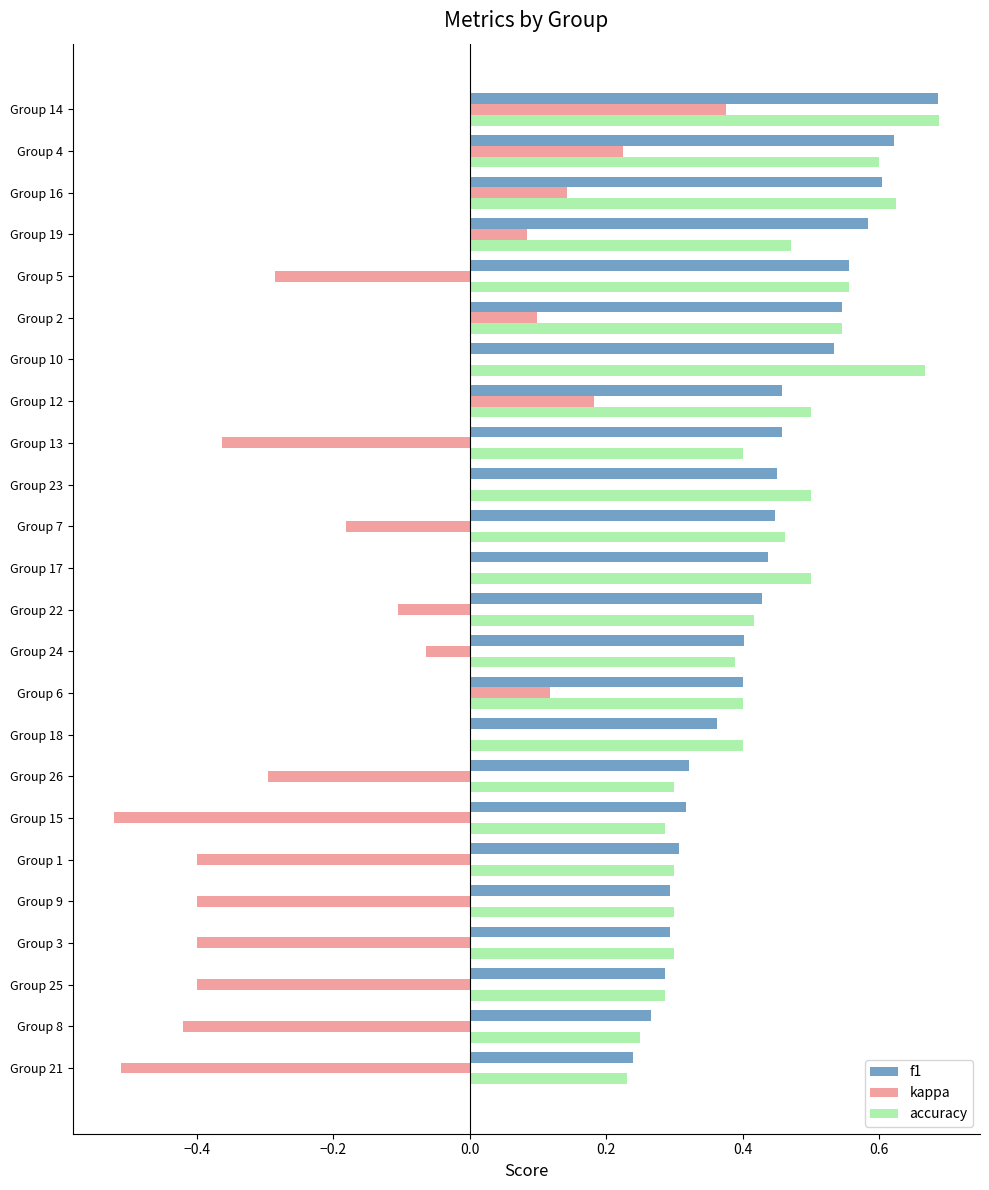

True or false: f1 has a value of 0.3 at Group 15.

True